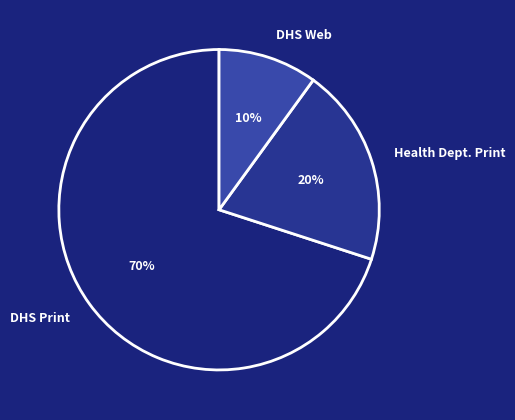

Rank the categories by value from highest to lowest.

DHS Print, Health Dept. Print, DHS Web